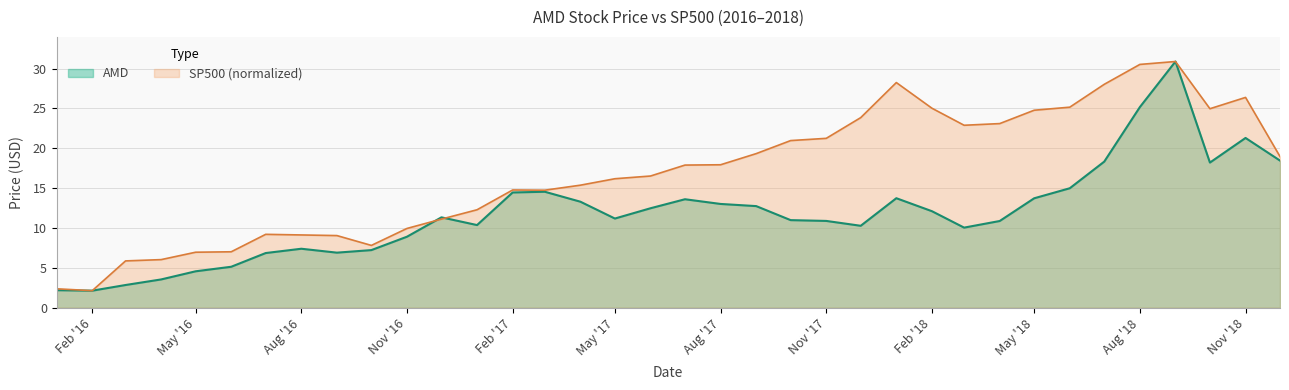

How many data points in AMD are above 11?

19